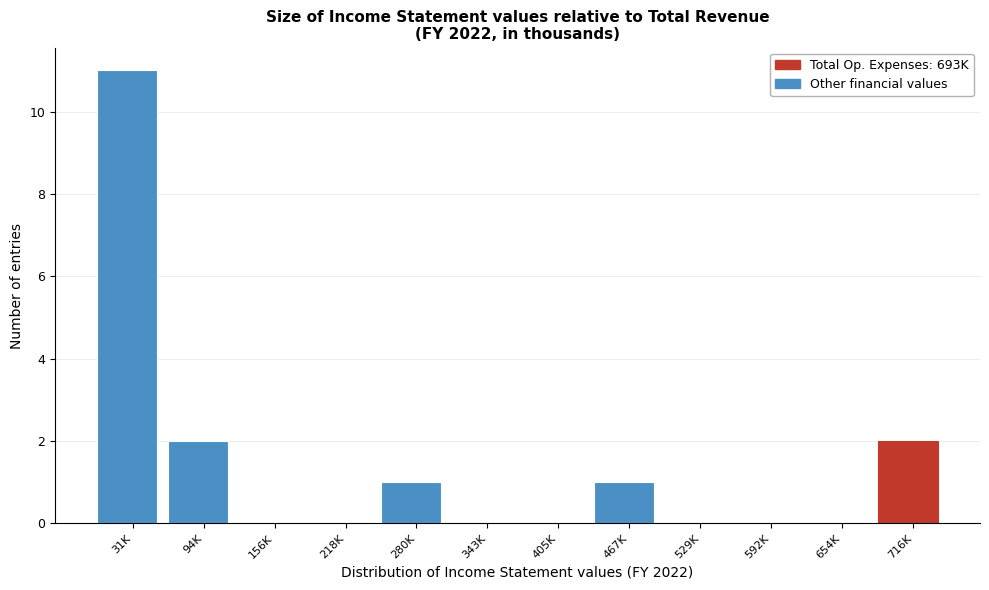

Reading right to left, transcribe all the data shown in this chart.

716K=2	654K=0	592K=0	529K=0	467K=1	405K=0	343K=0	280K=1	218K=0	156K=0	94K=2	31K=11